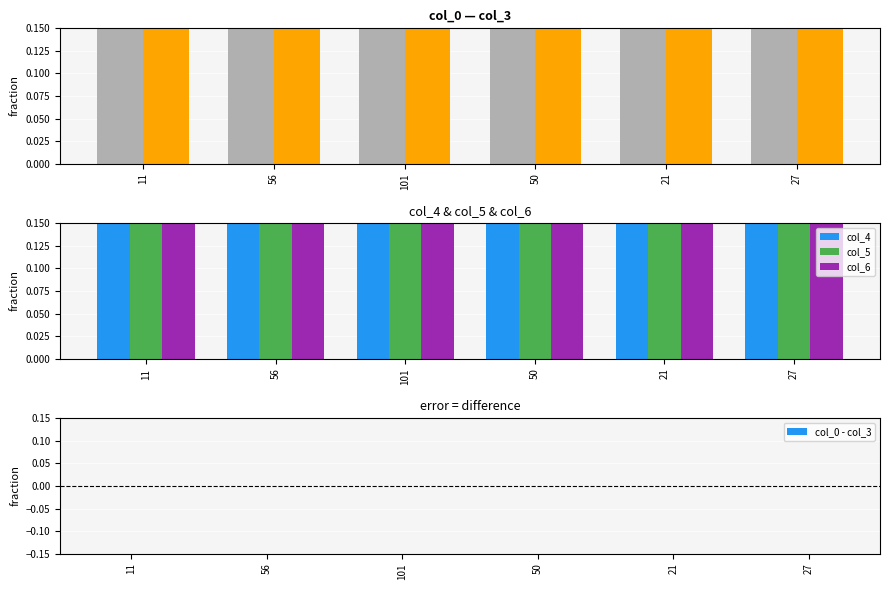

The col_0 - col_3 series shows 0.0 at 27. True or false?

True